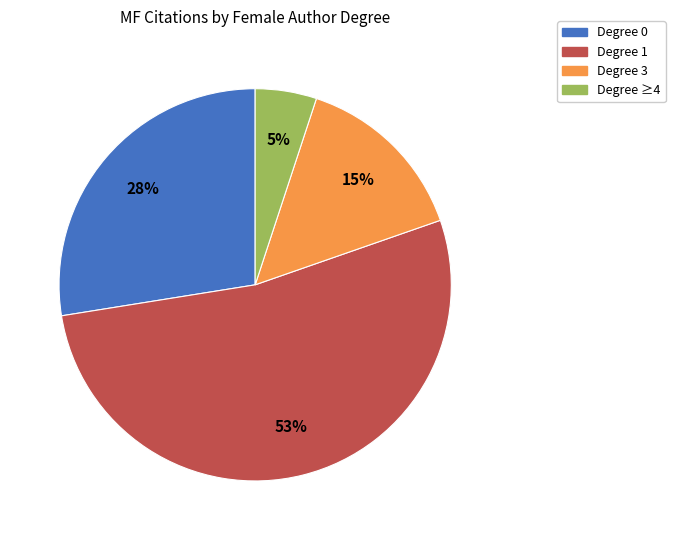

Which has a higher value, Degree ≥4 or Degree 3?

Degree 3